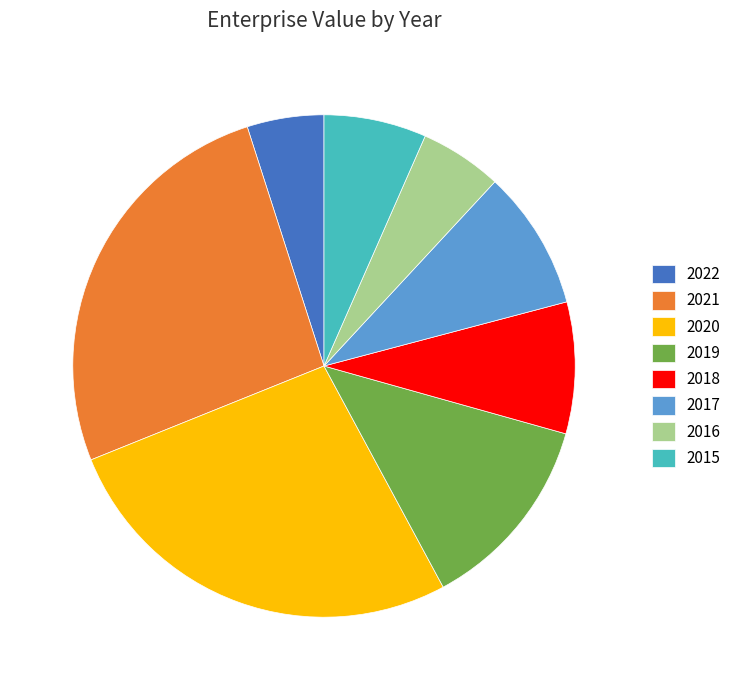

Which slice is the largest?

2020